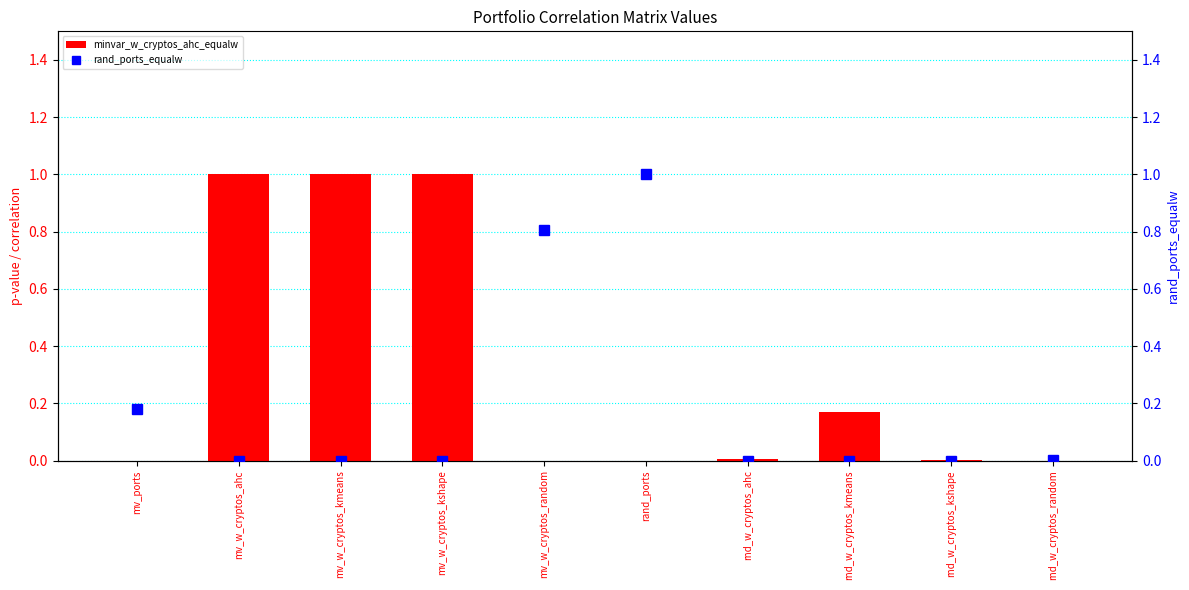

How many groups of bars are there?

10